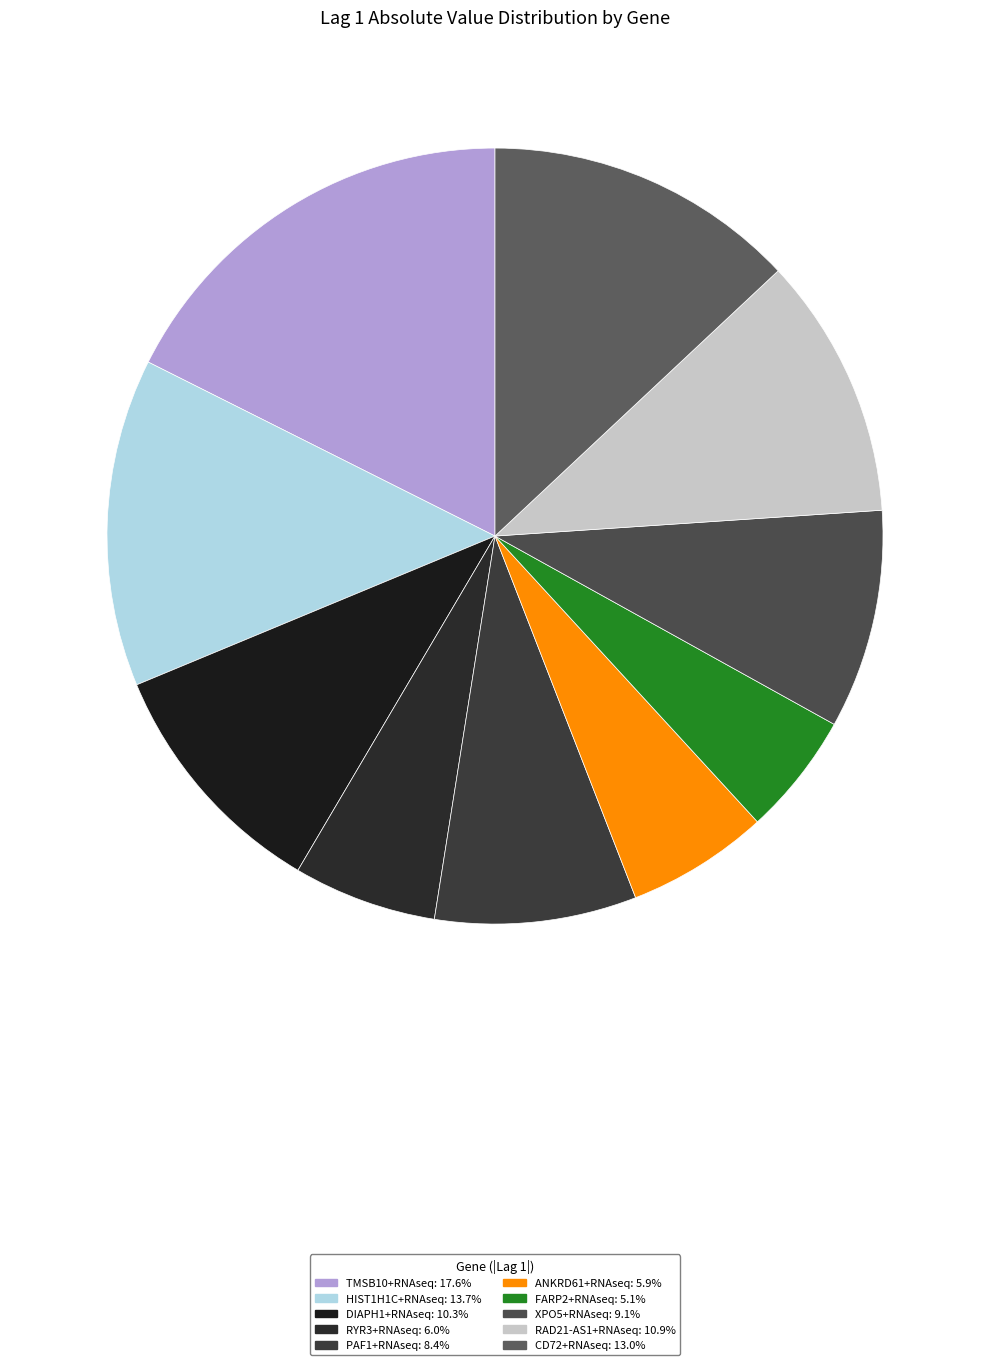

Rank the categories by value from lowest to highest.

FARP2+RNAseq, ANKRD61+RNAseq, RYR3+RNAseq, PAF1+RNAseq, XPO5+RNAseq, DIAPH1+RNAseq, RAD21-AS1+RNAseq, CD72+RNAseq, HIST1H1C+RNAseq, TMSB10+RNAseq